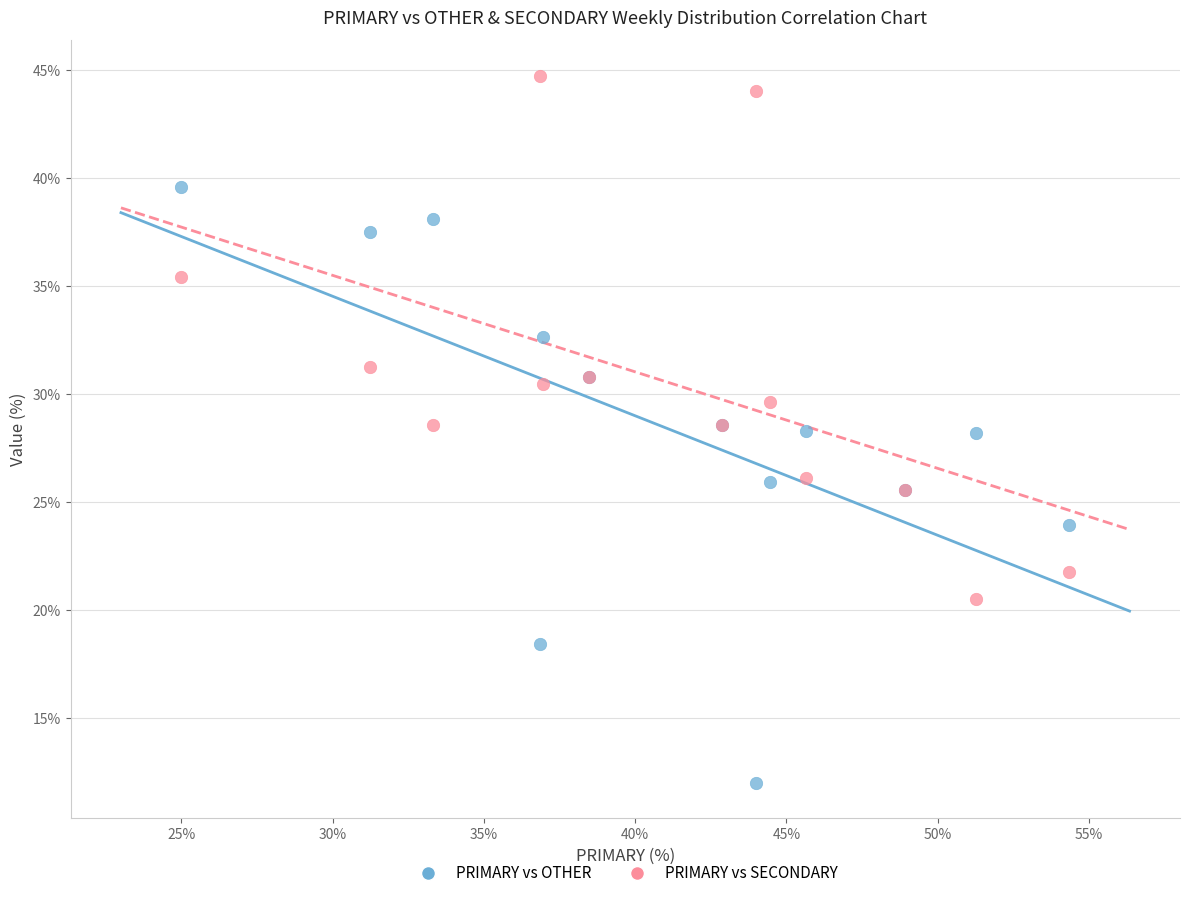

Which series reaches the minimum Y coordinate?

PRIMARY vs OTHER